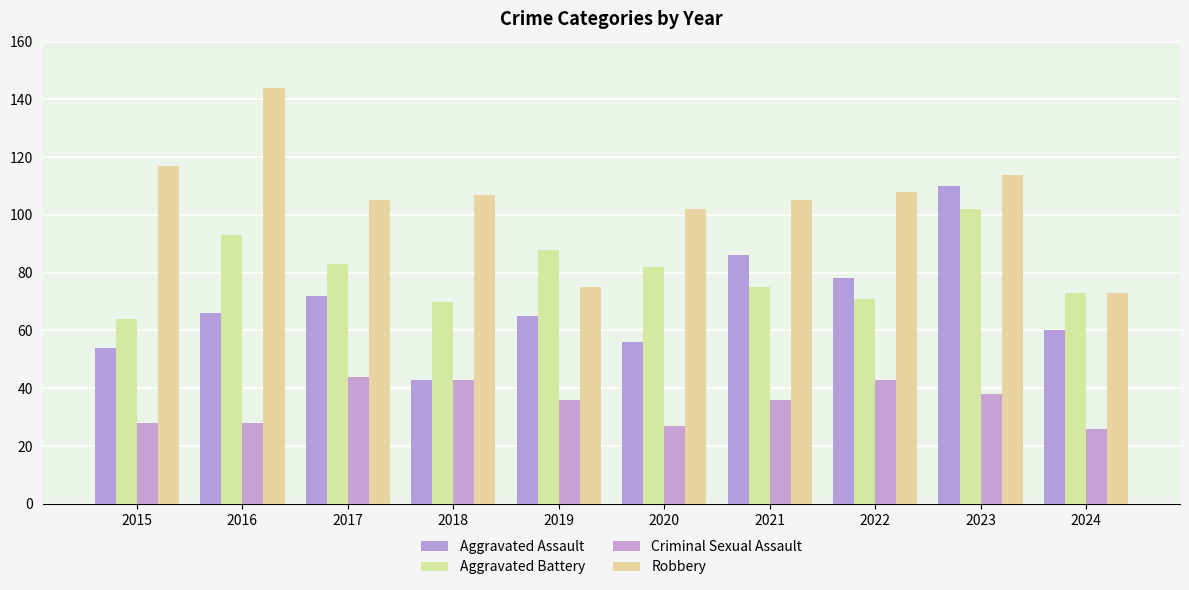

What is the average value of the Aggravated Battery series?

80